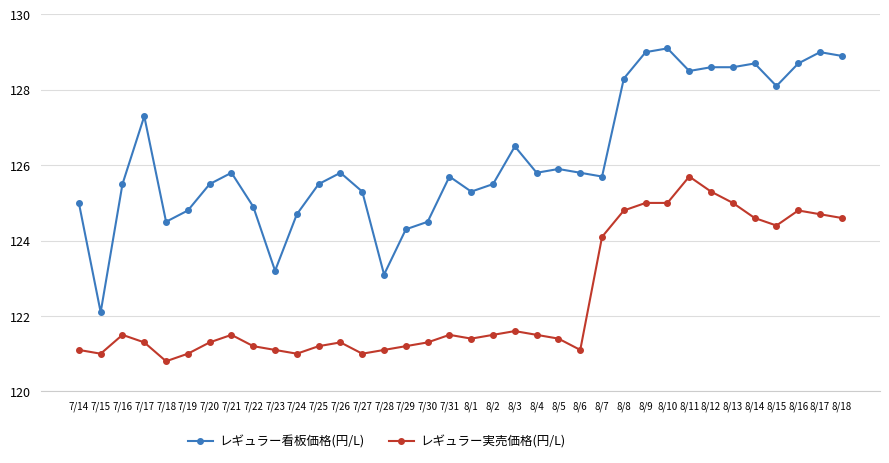

True or false: レギュラー看板価格(円/L) and レギュラー実売価格(円/L) cross at least once.

False